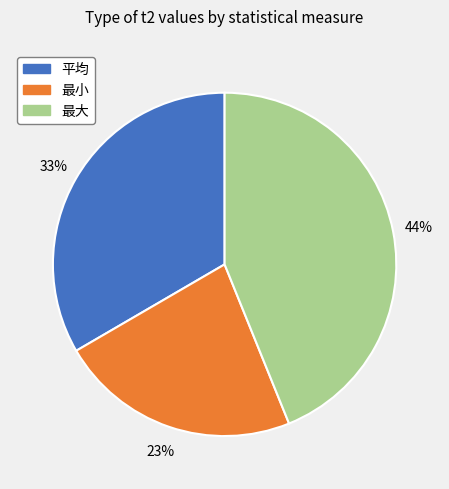

Approximately how many times larger is the value at 最大 compared to 平均?

1.3